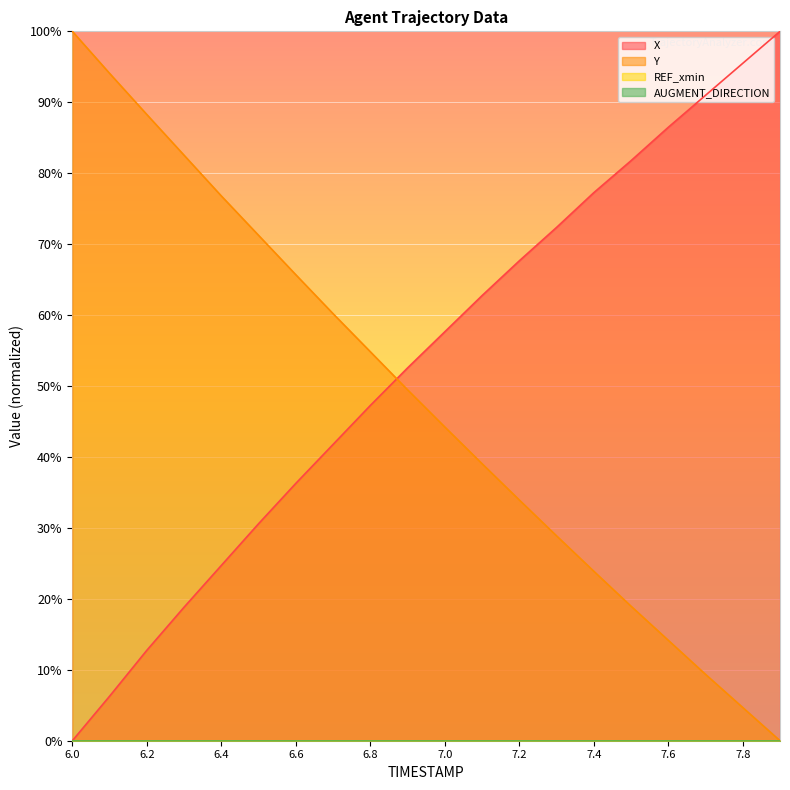

The X series shows 0.4 at 6.9. True or false?

False